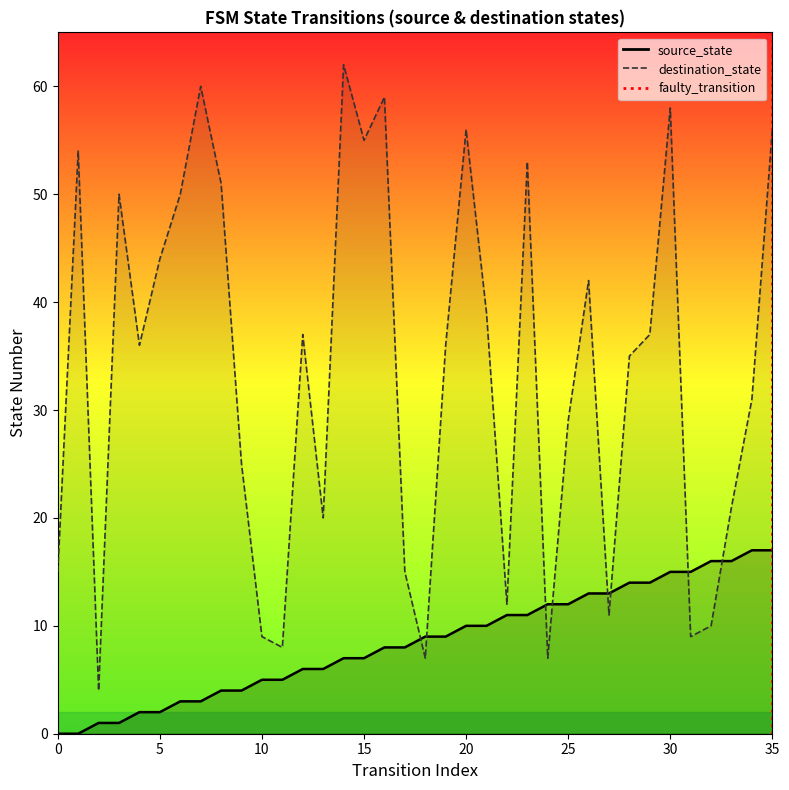

Reading left to right, transcribe all the data shown in this chart.

source_state: 0=0	1=0	2=1	3=1	4=2	5=2	6=3	7=3	8=4	9=4	10=5	11=5	12=6	13=6	14=7	15=7	16=8	17=8	18=9	19=9	20=10	21=10	22=11	23=11	24=12	25=12	26=13	27=13	28=14	29=14	30=15	31=15	32=16	33=16	34=17	35=17
destination_state: 0=15	1=54	2=4	3=50	4=36	5=44	6=50	7=60	8=51	9=25	10=9	11=8	12=37	13=20	14=62	15=55	16=59	17=15	18=7	19=36	20=56	21=39	22=12	23=53	24=7	25=29	26=42	27=11	28=35	29=37	30=58	31=9	32=10	33=21	34=31	35=56